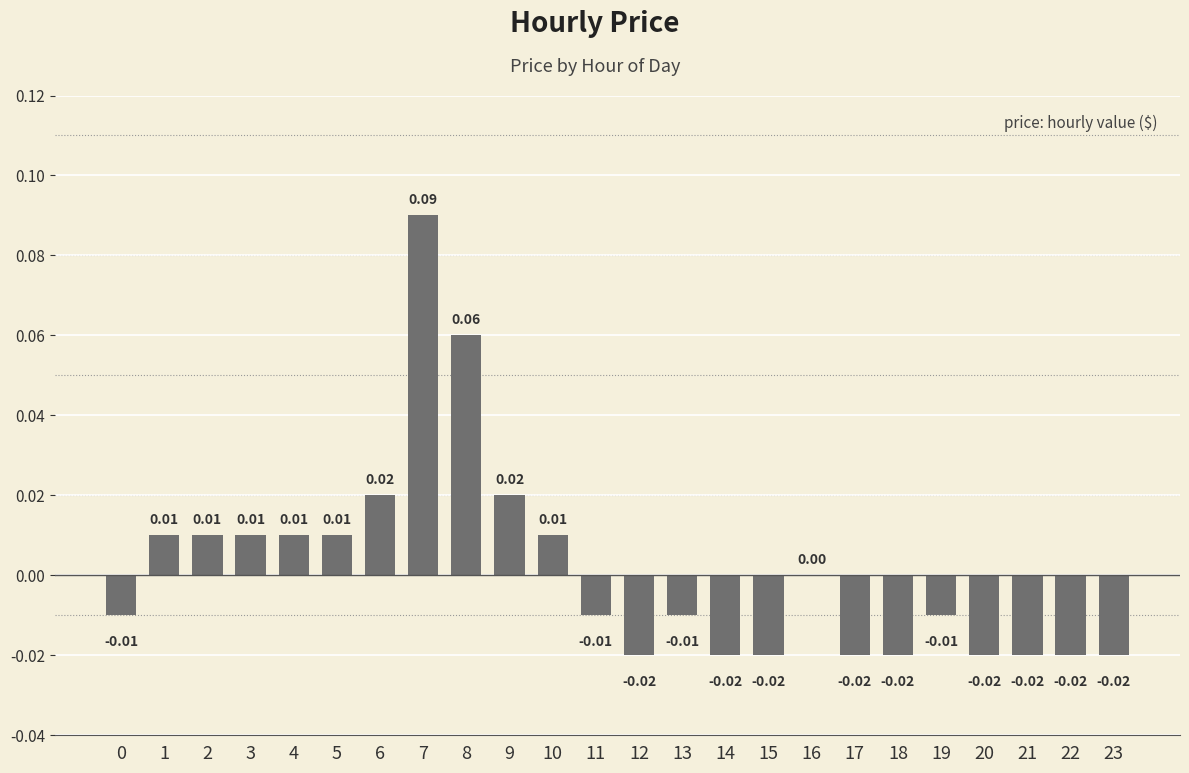

Between 8 and 14, which is larger?

8